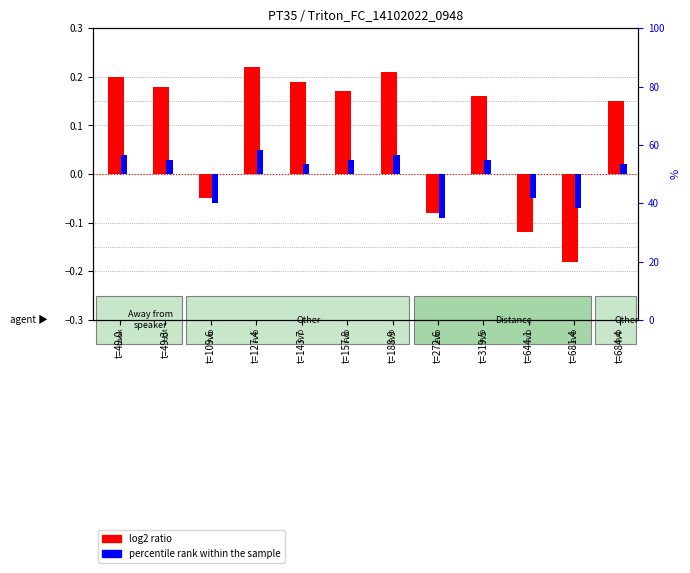

What is the value of the log2 ratio bar at the 5th from the left?

0.2